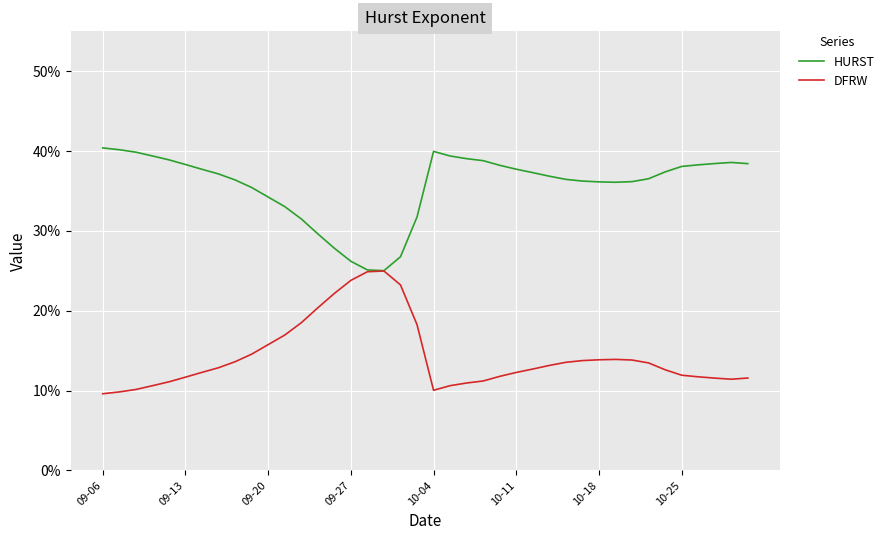

What are all the series names shown in the legend?

HURST, DFRW